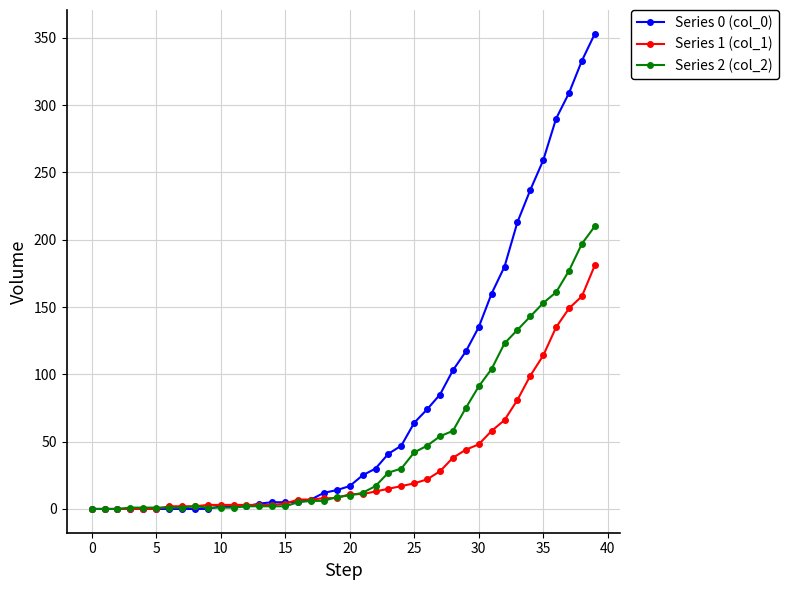

What is the maximum value for Series 1 (col_1)?

181